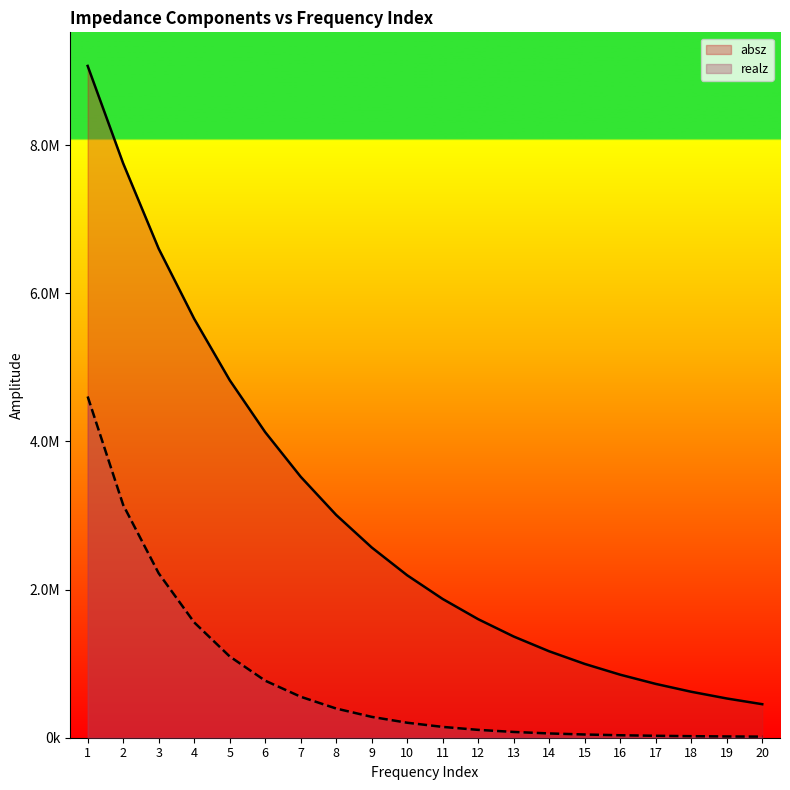

Reading left to right, extract all data points from this chart.

absz: 1=9071080.0	2=7755390.0	3=6603720.0	4=5656780.0	5=4828500.0	6=4126320.0	7=3523940.0	8=3007890.0	9=2569160.0	10=2193270.0	11=1873260.0	12=1600330.0	13=1366430.0	14=1166810.0	15=996619.0	16=850978.0	17=726788.0	18=620635.0	19=530018.0	20=452592.0
realz: 1=4607620.0	2=3143740.0	3=2220570.0	4=1557800.0	5=1097780.0	6=770362.0	7=553248.0	8=394095.0	9=281665.0	10=202395.0	11=146013.0	12=106051.0	13=77866.8	14=57720.3	15=43416.4	16=33244.3	17=25998.6	18=20844.0	19=17157.8	20=14527.0